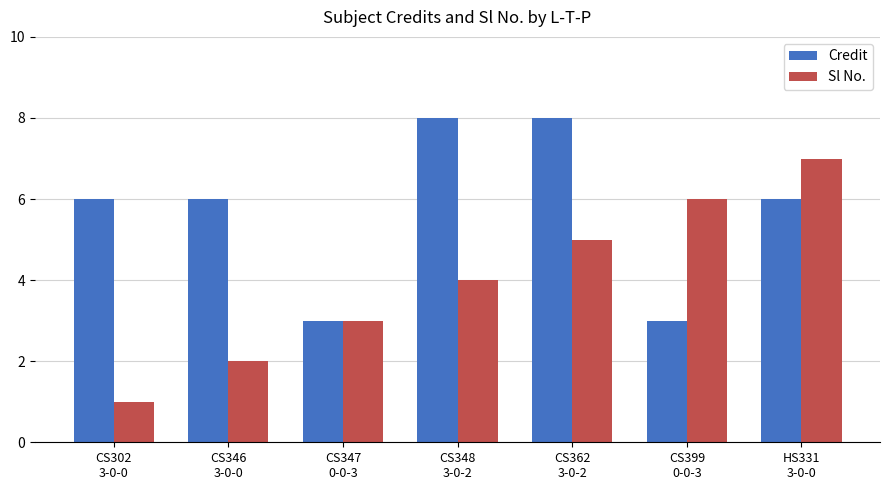

Reading right to left, extract all data points from this chart.

Credit: 6	3	8	8	3	6	6
Sl No.: 7	6	5	4	3	2	1